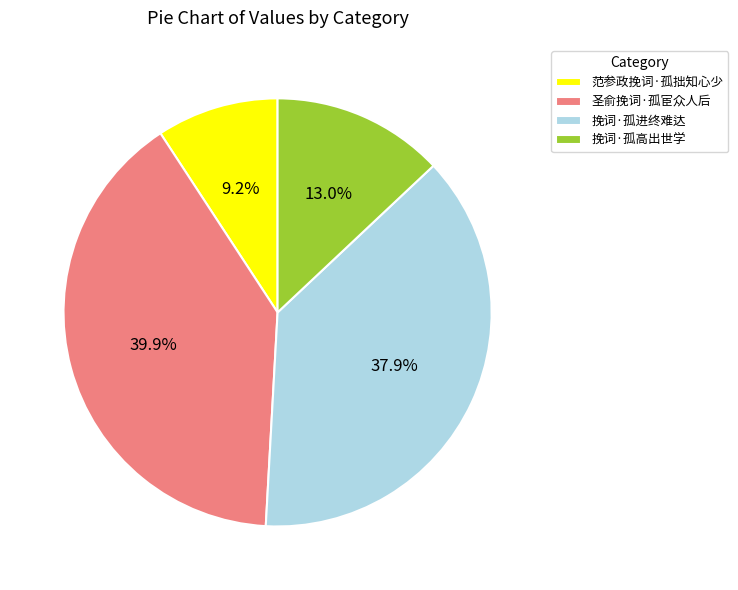

Does 圣俞挽词·孤宦众人后 account for over 50% of the chart?

No